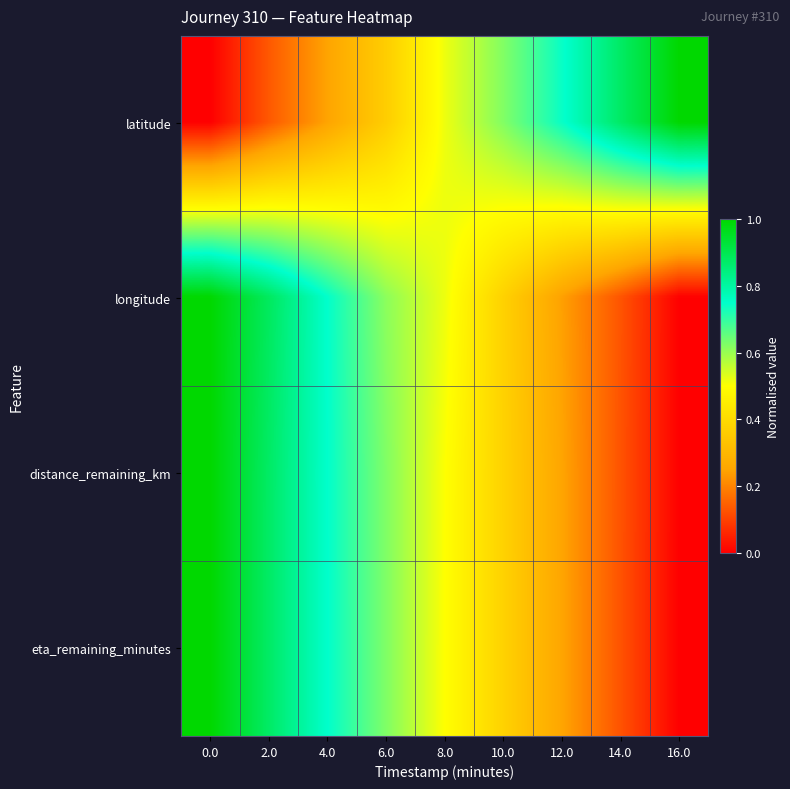

Which series has the largest range (max minus min)?

latitude